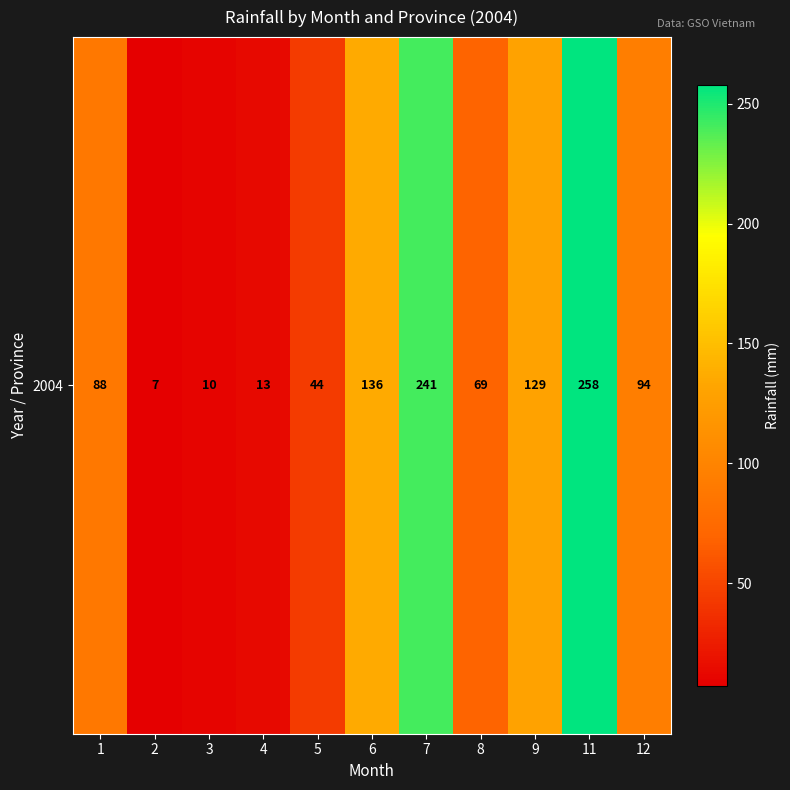

Where is the data nearest to the value 132?

9